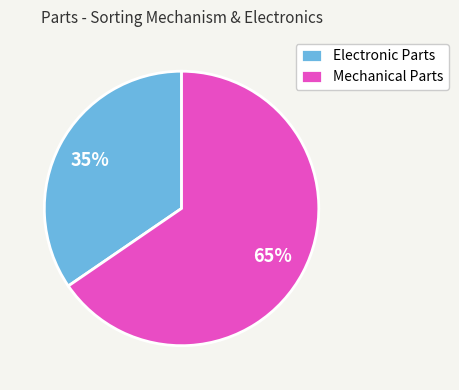

The Mechanical Parts slice represents 65% of the pie. True or false?

True